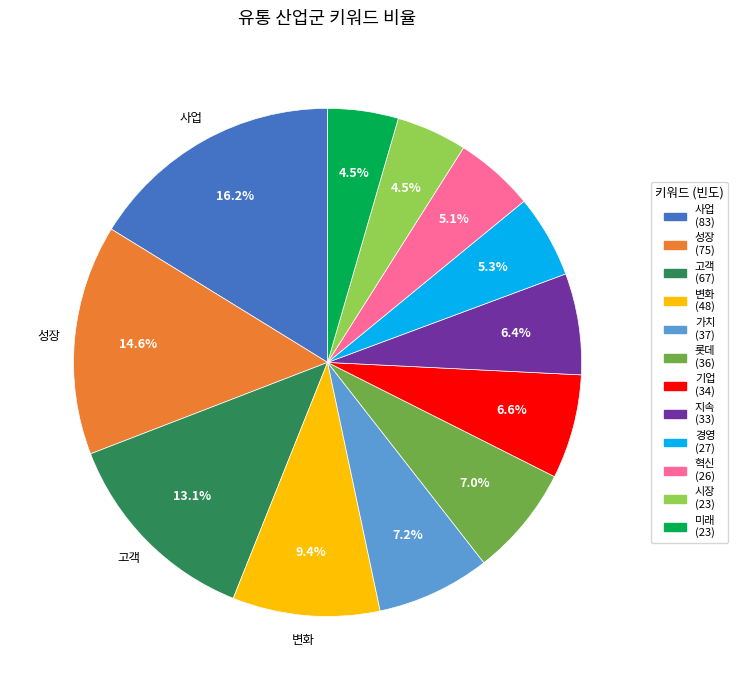

What is the largest slice in the pie chart?

사업